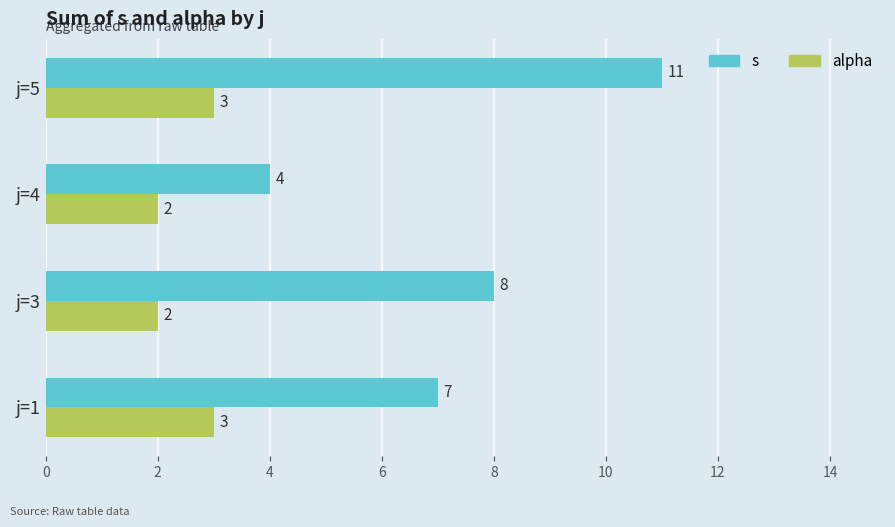

List the series in order of their peak value, highest first.

s, alpha